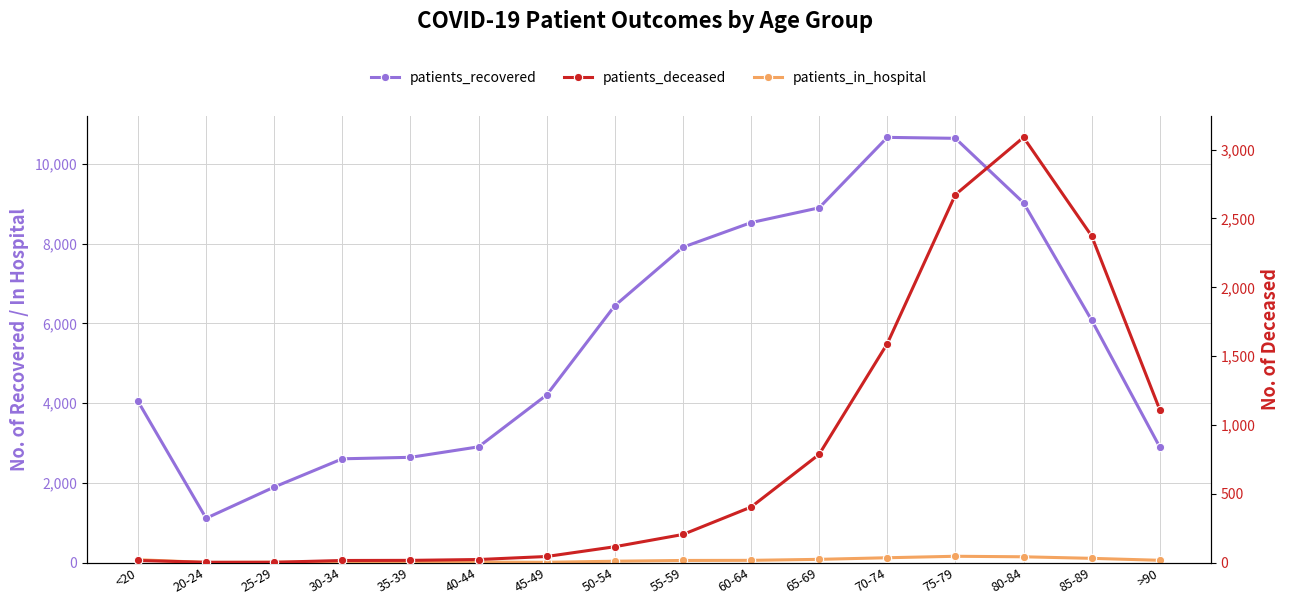

What is the sum of all patients_in_hospital values?

984